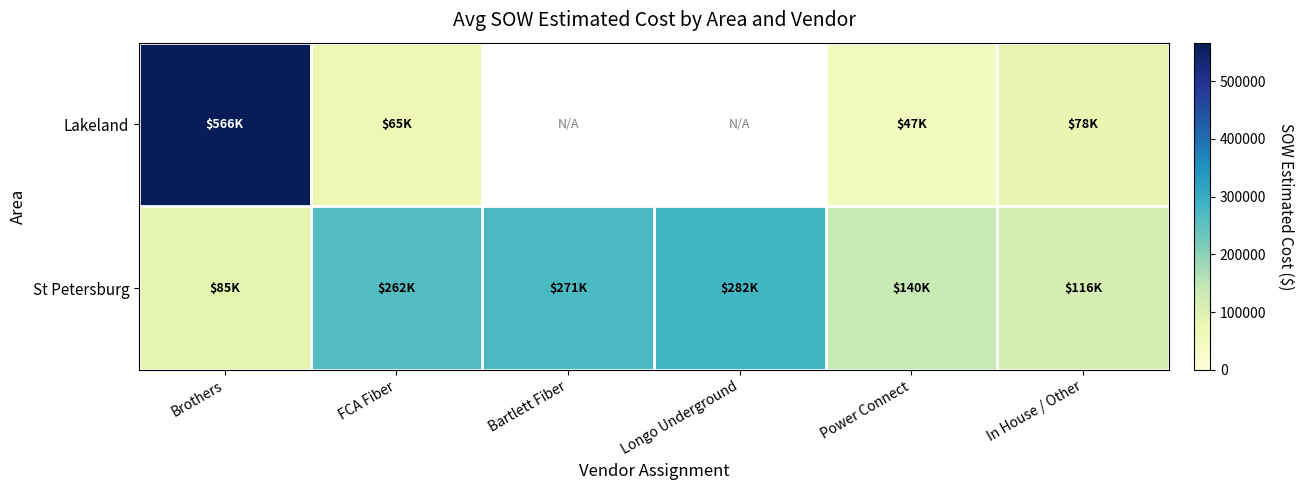

List the series in order of their overall mean, lowest first.

Lakeland, St Petersburg